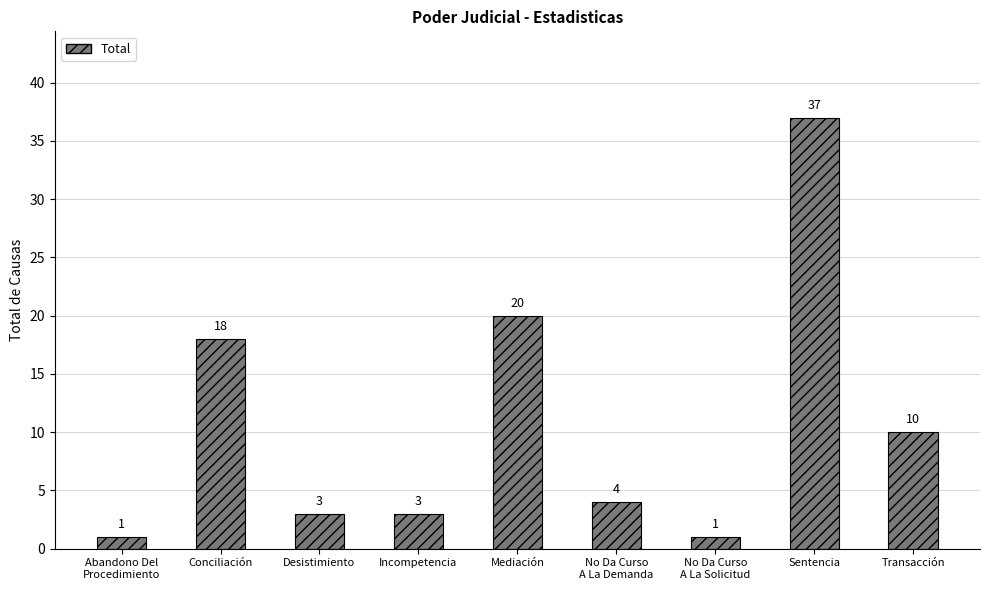

What is the change in value from Incompetencia to Mediación?

+17